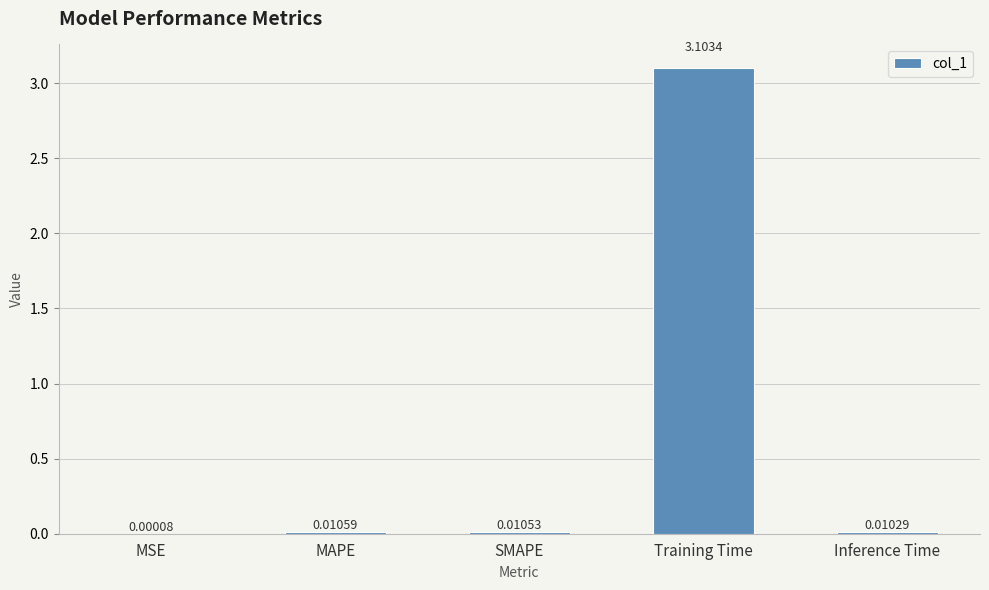

What is the change in value from SMAPE to Training Time?

+3.1